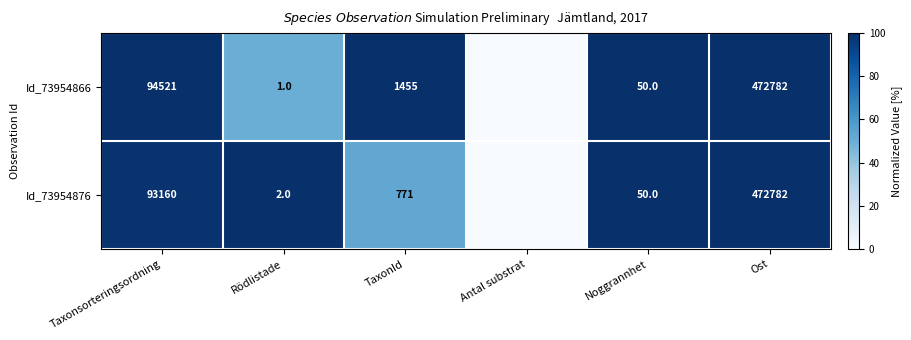

What is the difference between the Id_73954866 values at TaxonId and Taxonsorteringsordning?

93066